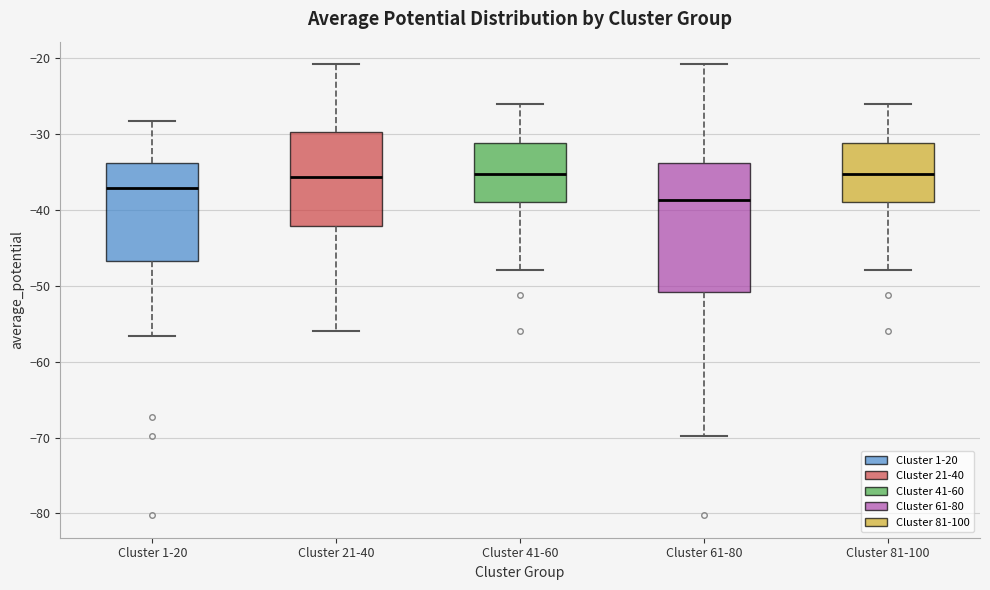

Reading left to right, read every box against the y-axis: the position of its median line, the range the box covers, and the ends of its whiskers. The values are not printed on the chart, so give them approximately, as read against the axis.

Cluster 1-20: median -37, box -47 to -34, whiskers -57 to -28
Cluster 21-40: median -36, box -42 to -30, whiskers -56 to -21
Cluster 41-60: median -35, box -39 to -31, whiskers -48 to -26
Cluster 61-80: median -39, box -51 to -34, whiskers -70 to -21
Cluster 81-100: median -35, box -39 to -31, whiskers -48 to -26